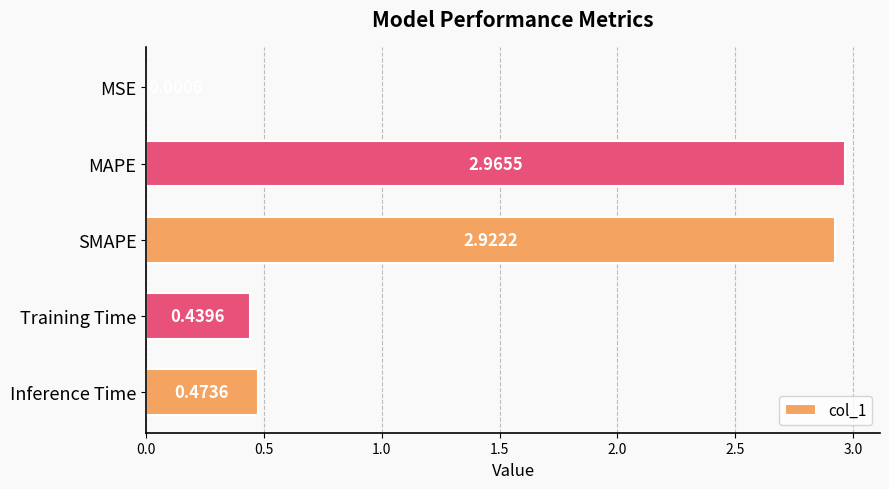

Between MSE and SMAPE, which is larger?

SMAPE